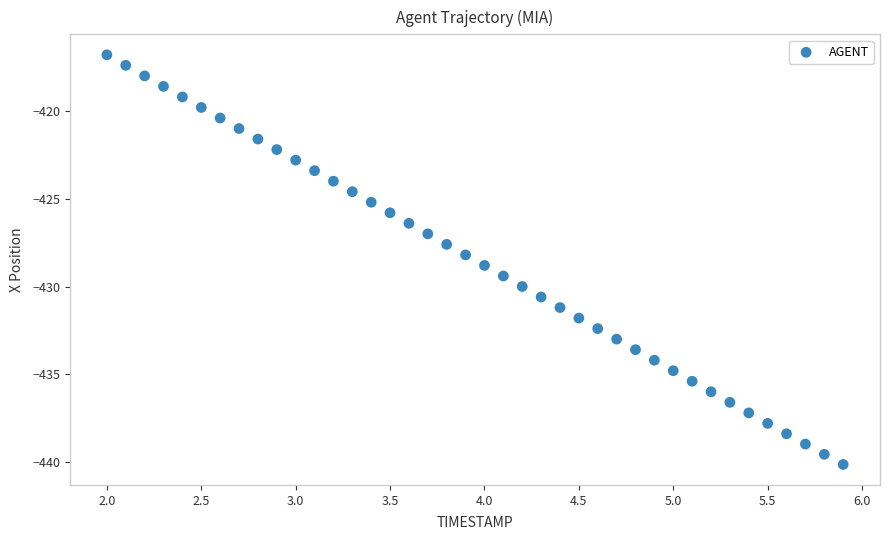

What is the range of X values (max minus min)?

3.9